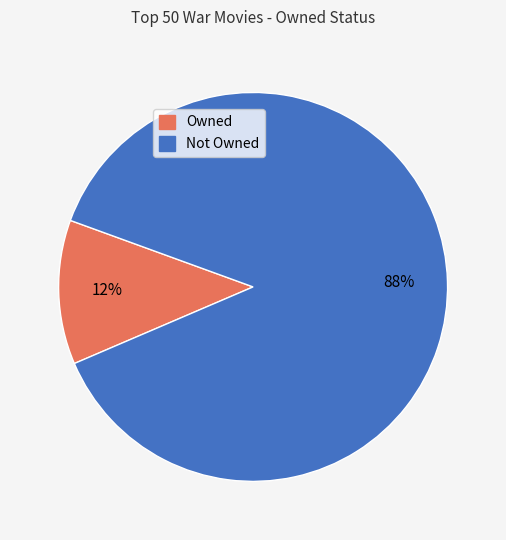

Count the number of slices in the pie.

2